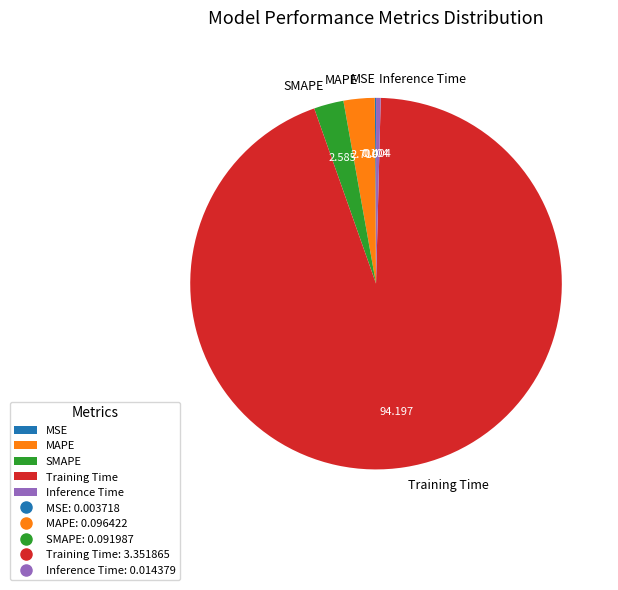

Which slice is the largest?

Training Time